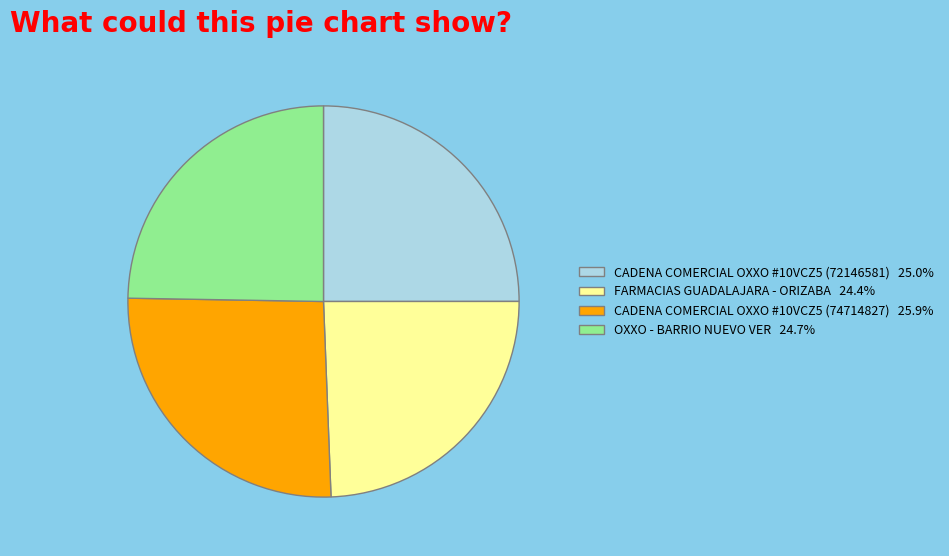

Is there any slice that represents more than half of the pie?

No